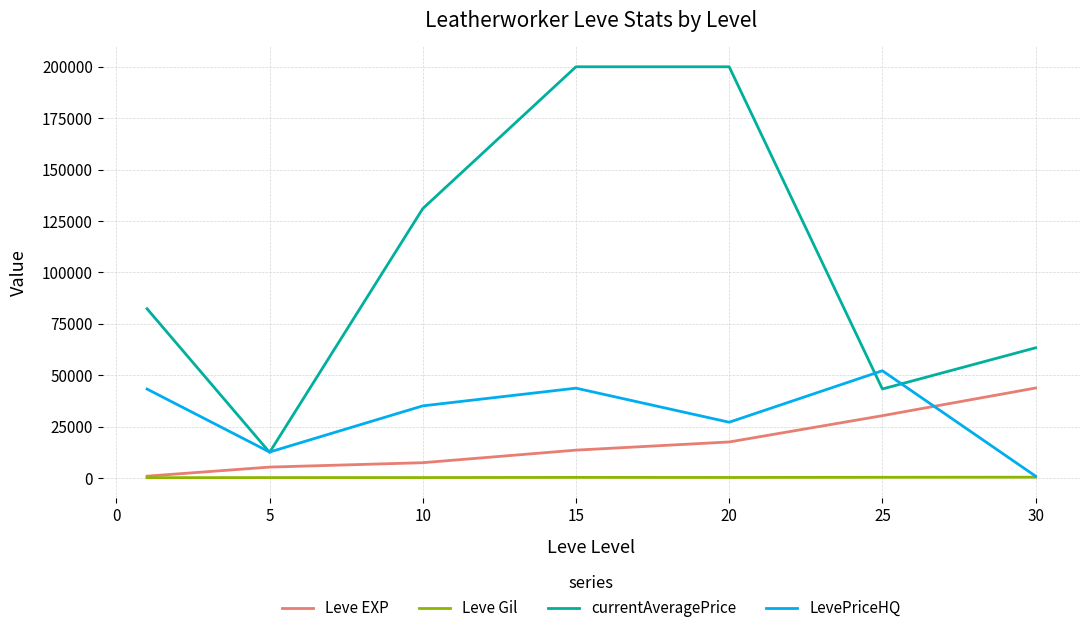

Which series has the largest range (max minus min)?

currentAveragePrice